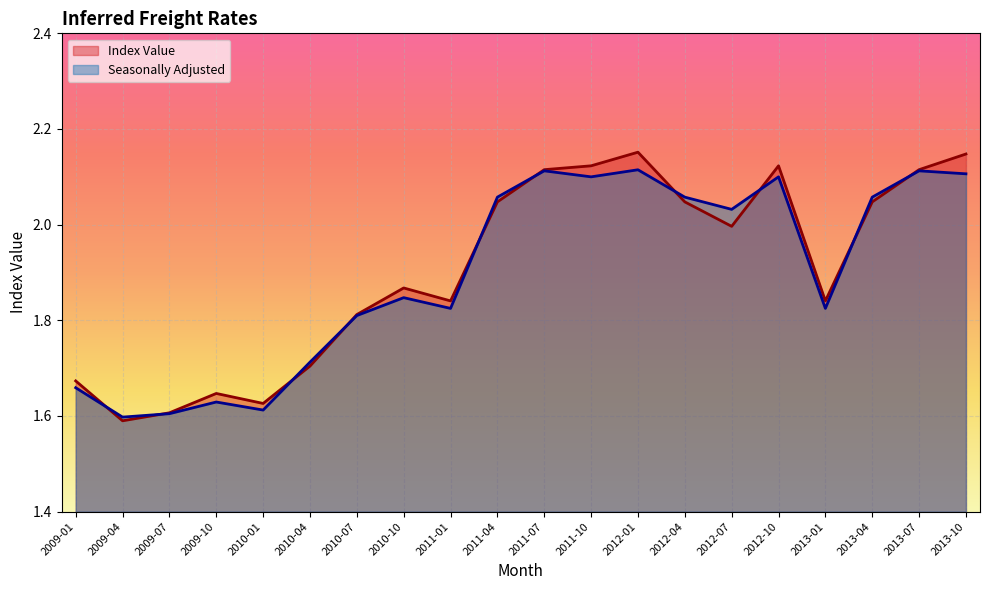

How many values in the Seasonally Adjusted series exceed 2?

10